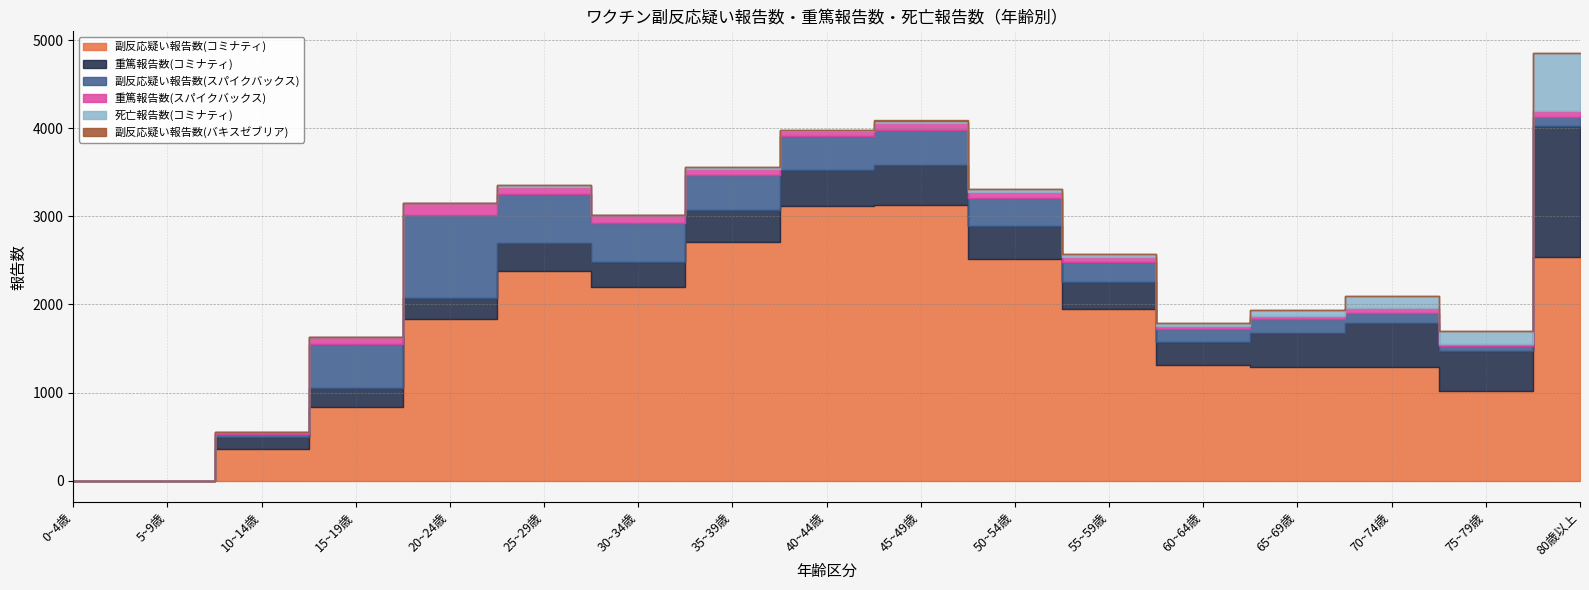

Rank the categories by 副反応疑い報告数(スパイクバックス) value from lowest to highest.

0~4歳, 5~9歳, 10~14歳, 75~79歳, 80歳以上, 70~74歳, 60~64歳, 65~69歳, 55~59歳, 50~54歳, 40~44歳, 35~39歳, 45~49歳, 30~34歳, 15~19歳, 25~29歳, 20~24歳